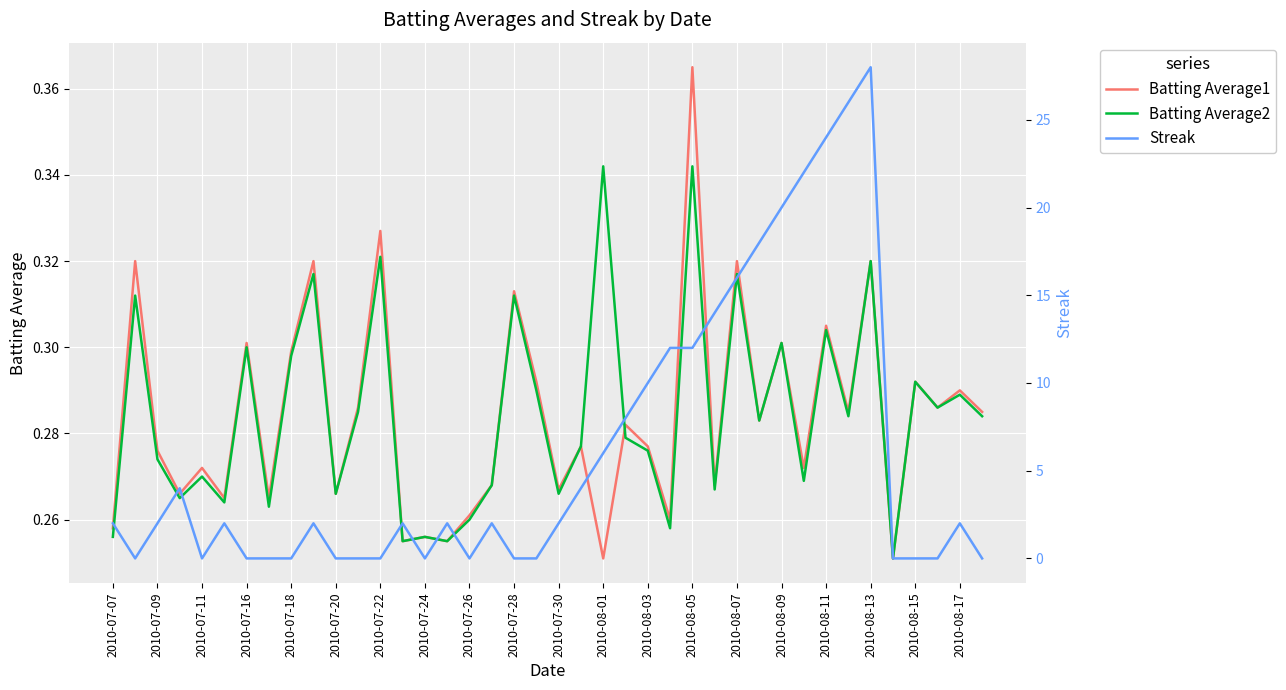

Reading right to left, transcribe all the data shown in this chart.

Batting Average1: 0.3	0.3	0.3	0.3	0.3	0.3	0.3	0.3	0.3	0.3	0.3	0.3	0.3	0.4	0.3	0.3	0.3	0.3	0.3	0.3	0.3	0.3	0.3	0.3	0.3	0.3	0.3	0.3	0.3	0.3	0.3	0.3	0.3	0.3	0.3	0.3	0.3	0.3	0.3	0.3
Batting Average2: 0.3	0.3	0.3	0.3	0.3	0.3	0.3	0.3	0.3	0.3	0.3	0.3	0.3	0.3	0.3	0.3	0.3	0.3	0.3	0.3	0.3	0.3	0.3	0.3	0.3	0.3	0.3	0.3	0.3	0.3	0.3	0.3	0.3	0.3	0.3	0.3	0.3	0.3	0.3	0.3
Streak: 0.0	2.0	0.0	0.0	0.0	28.0	26.0	24.0	22.0	20.0	18.0	16.0	14.0	12.0	12.0	10.0	8.0	6.0	4.0	2.0	0.0	0.0	2.0	0.0	2.0	0.0	2.0	0.0	0.0	0.0	2.0	0.0	0.0	0.0	2.0	0.0	4.0	2.0	0.0	2.0